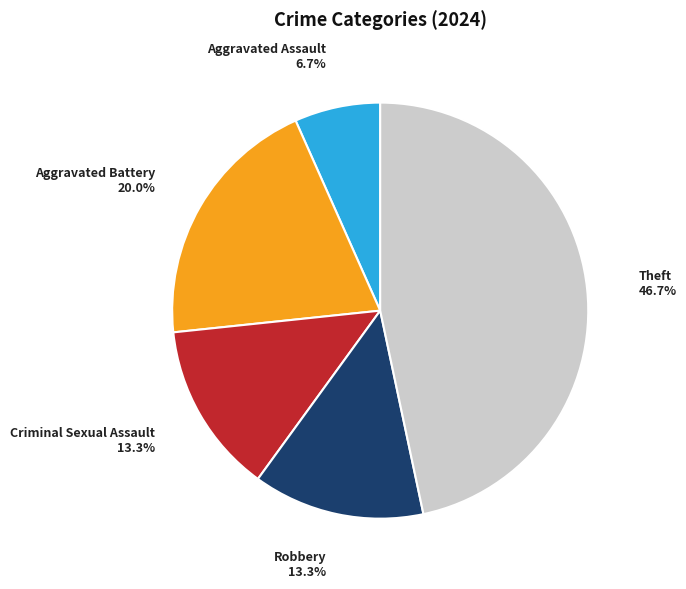

Is there a majority slice in this chart?

No